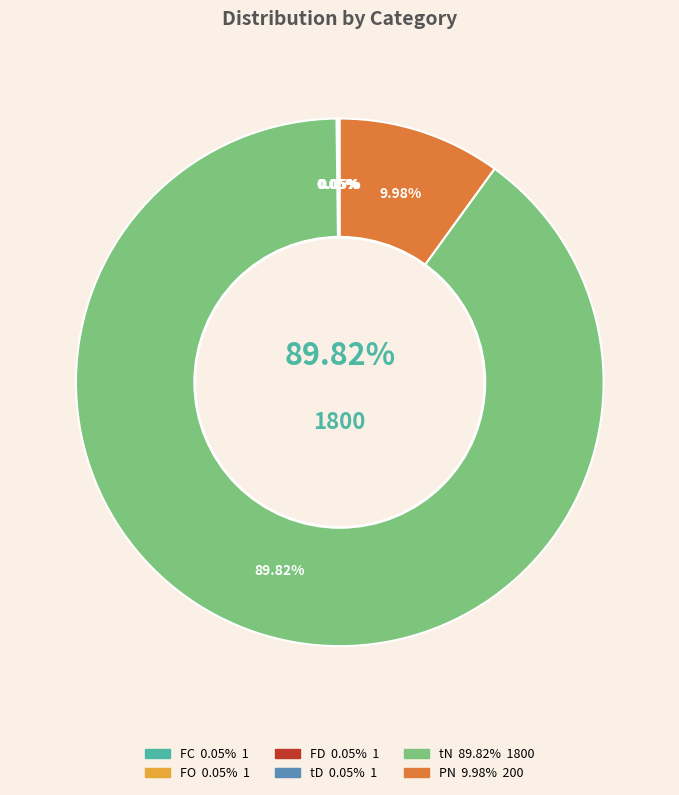

Is it true that tD is 0% of the pie?

True